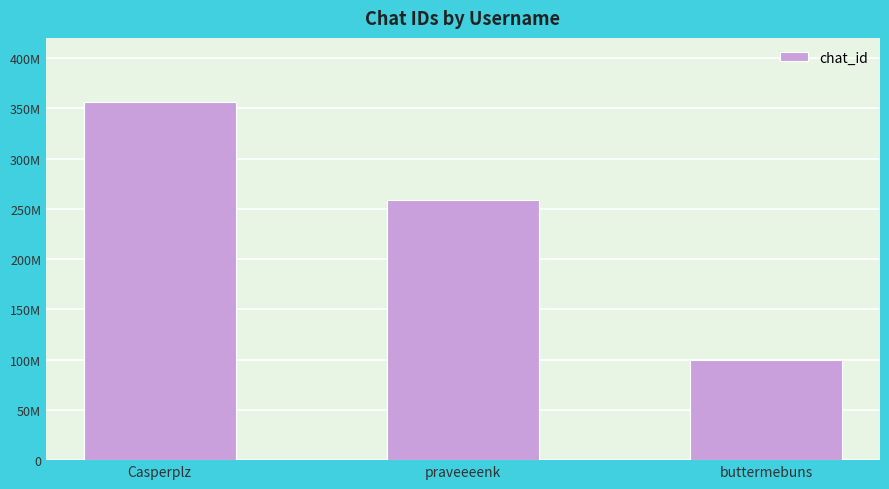

Rank the categories by value from highest to lowest.

Casperplz, praveeeenk, buttermebuns